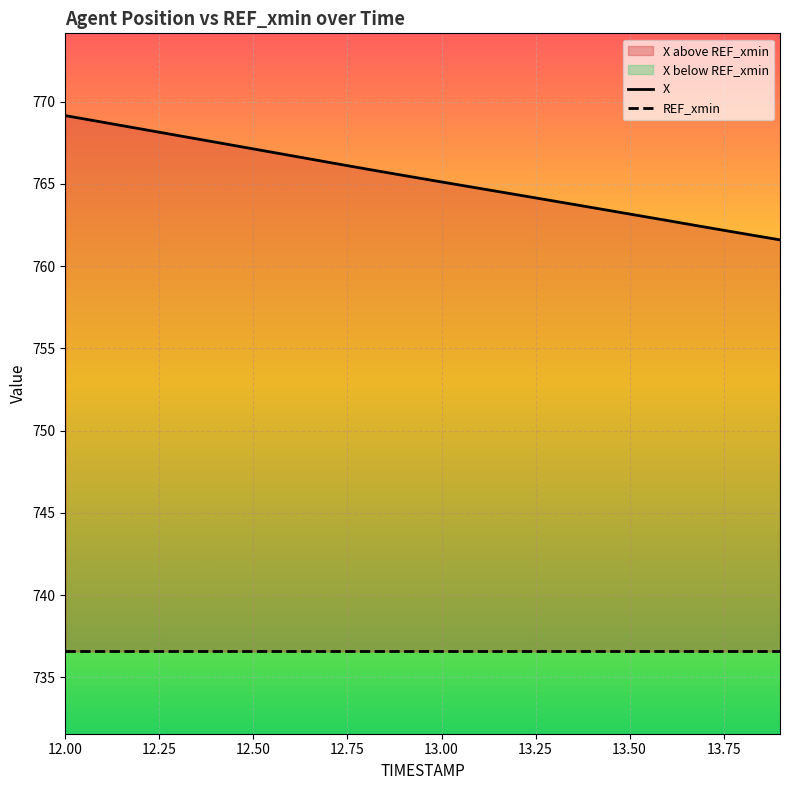

Is it true that REF_xmin equals 736.6 at 13.00?

True